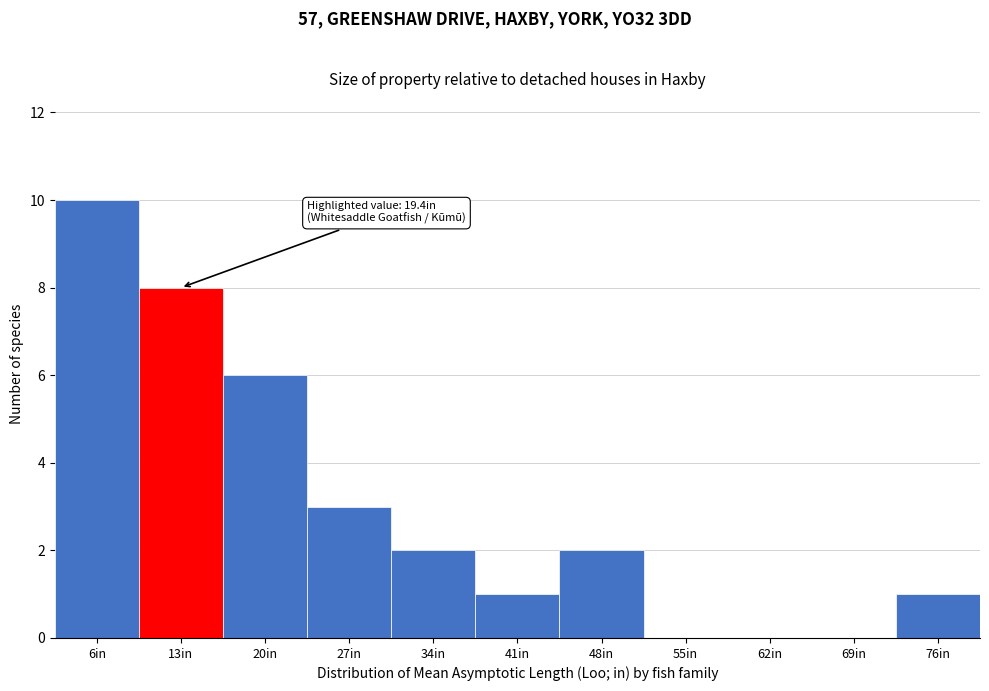

Reading left to right, transcribe all the data shown in this chart.

6in=10	13in=8	20in=6	27in=3	34in=2	41in=1	48in=2	55in=0	62in=0	69in=0	76in=1